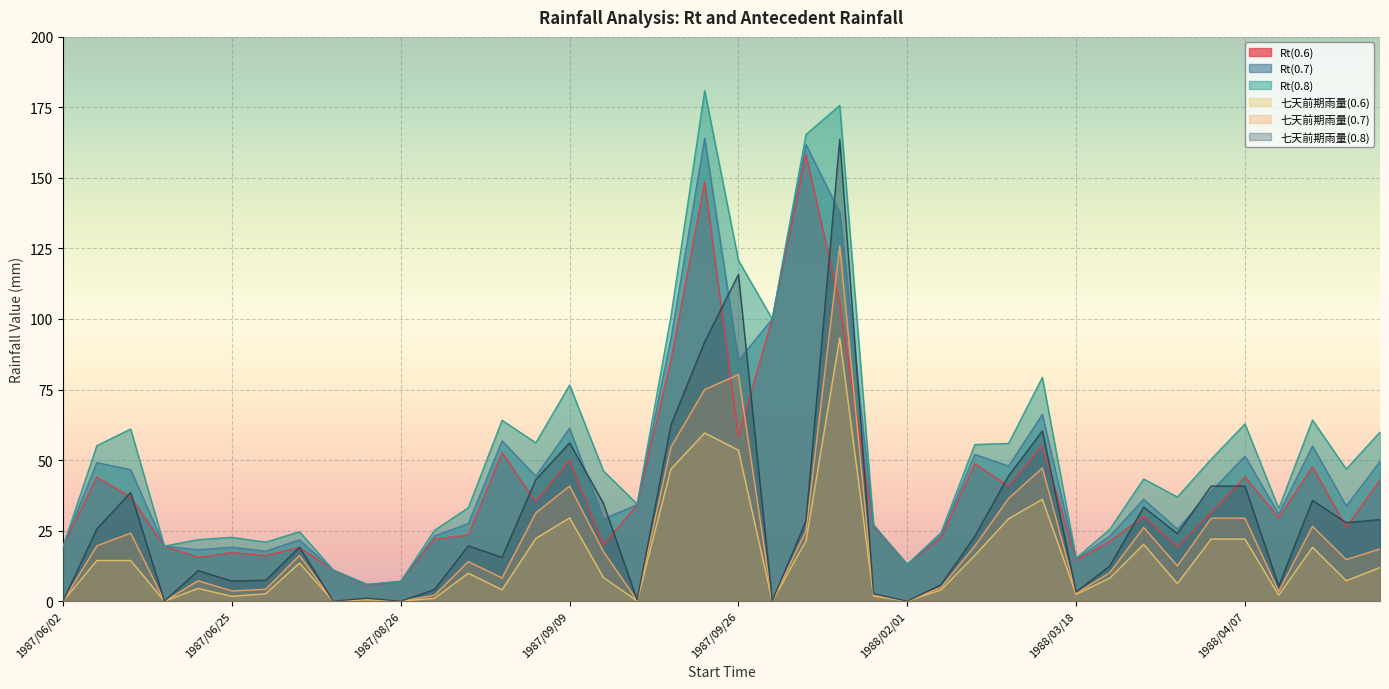

At which category is the sum across all series the highest?

1987/10/26